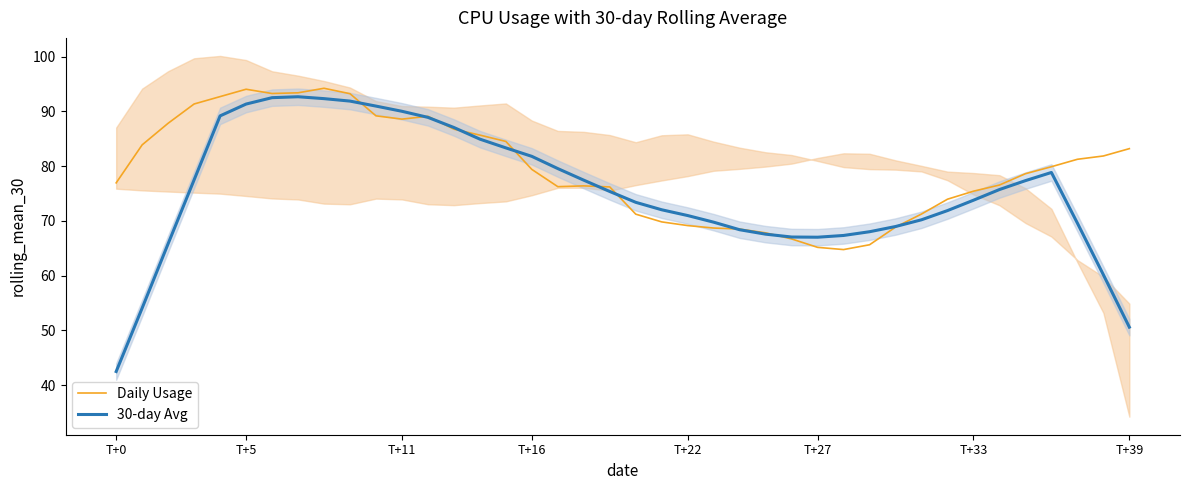

What is the maximum value for 30-day Avg?

92.7